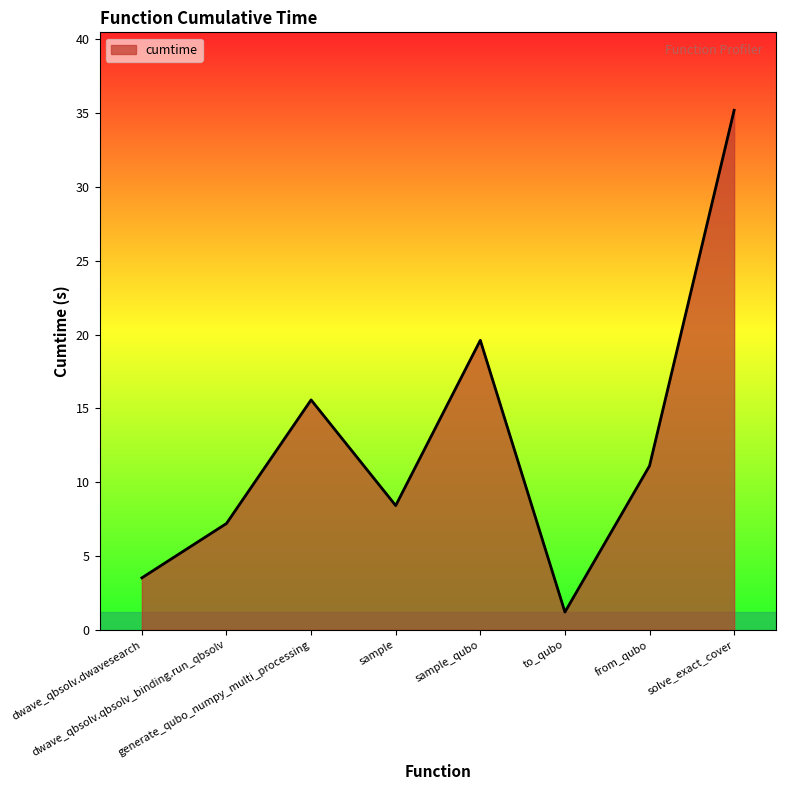

Reading right to left, extract all data points from this chart.

35.2	11.1	1.2	19.6	8.4	15.6	7.2	3.5